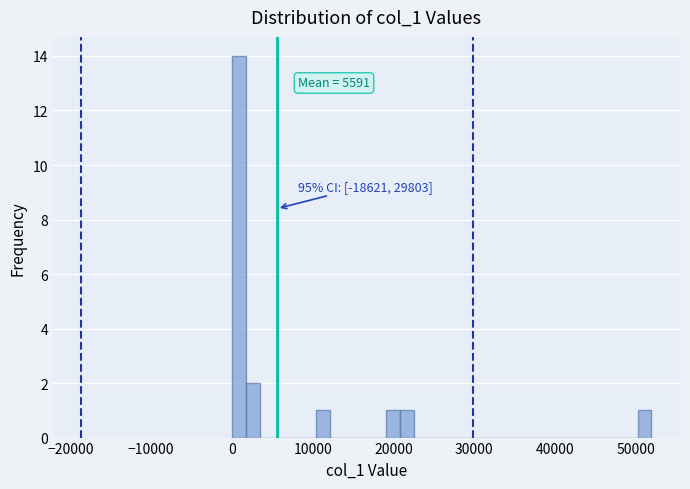

Read against the x-axis, roughly where is the centre of the tallest bar?

1000